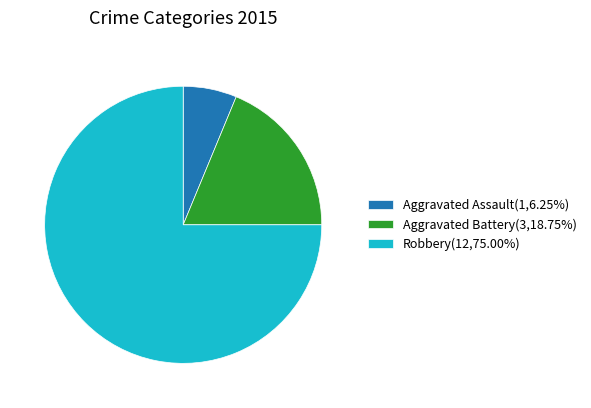

How many slices are in this pie chart?

3